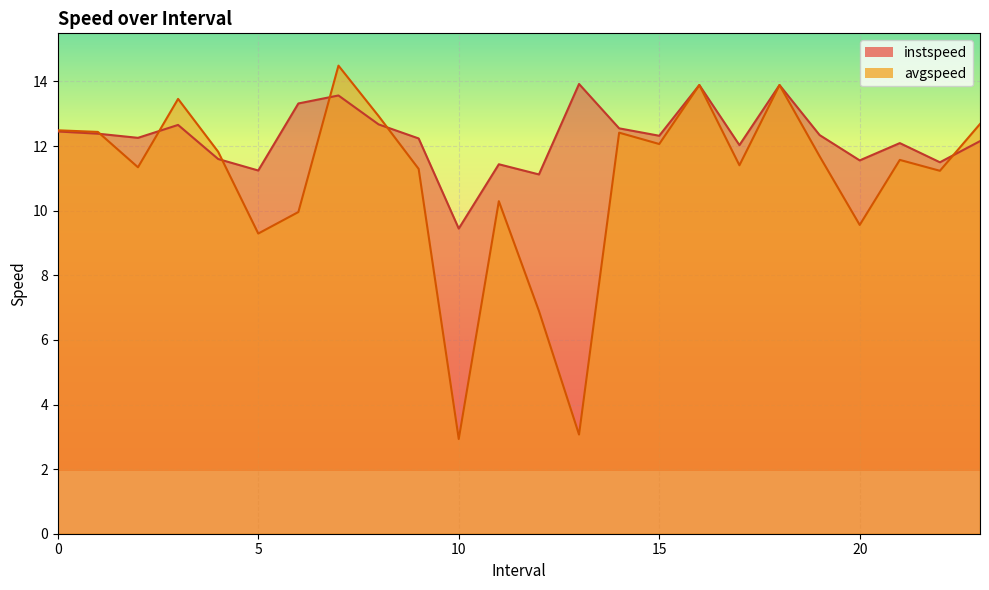

In instspeed, how many points are lower than both neighbors (excluding endpoints)?

8